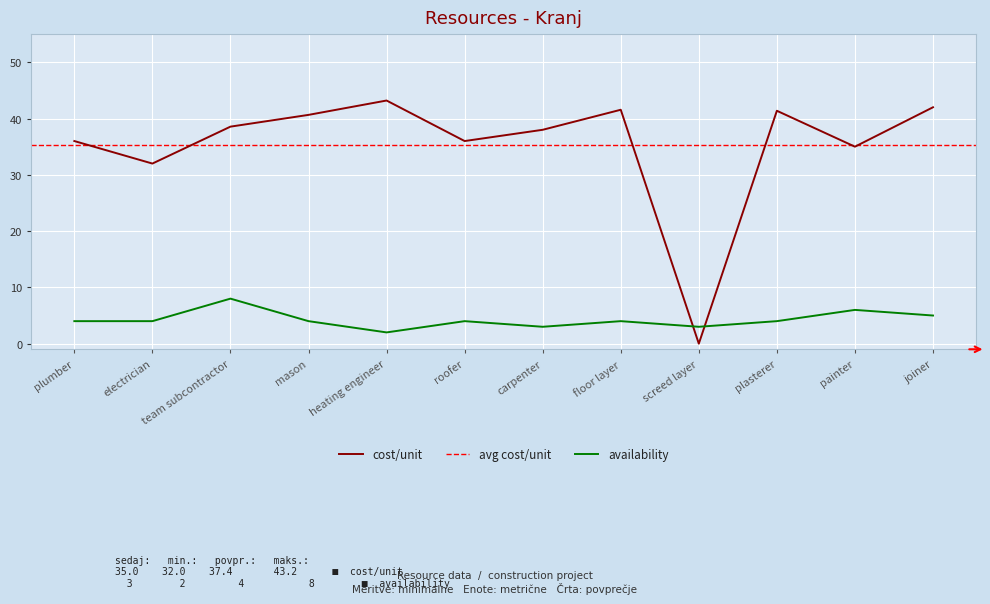

Rank the series at floor layer from lowest to highest value.

Availability, Cost/Unit